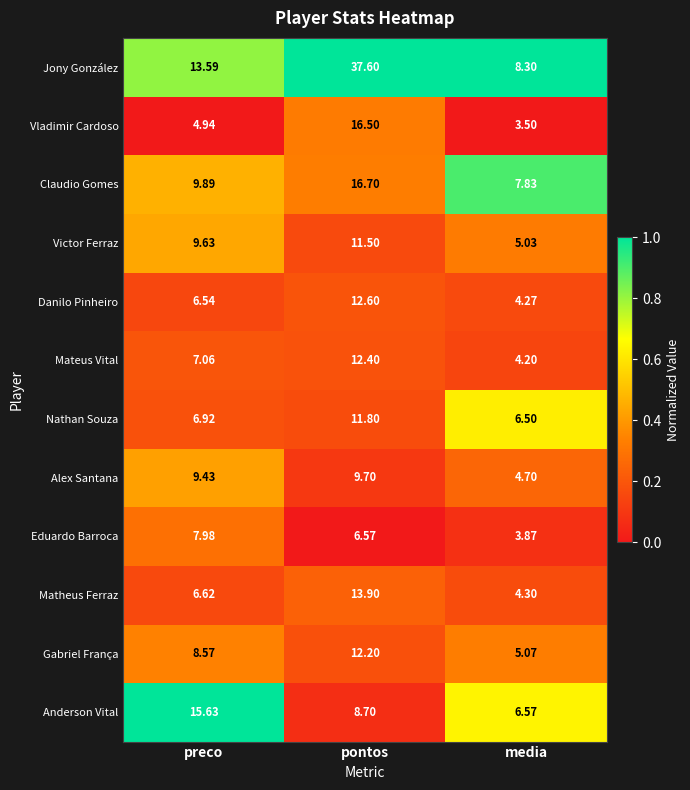

Which category has the highest value in the Danilo Pinheiro series?

pontos